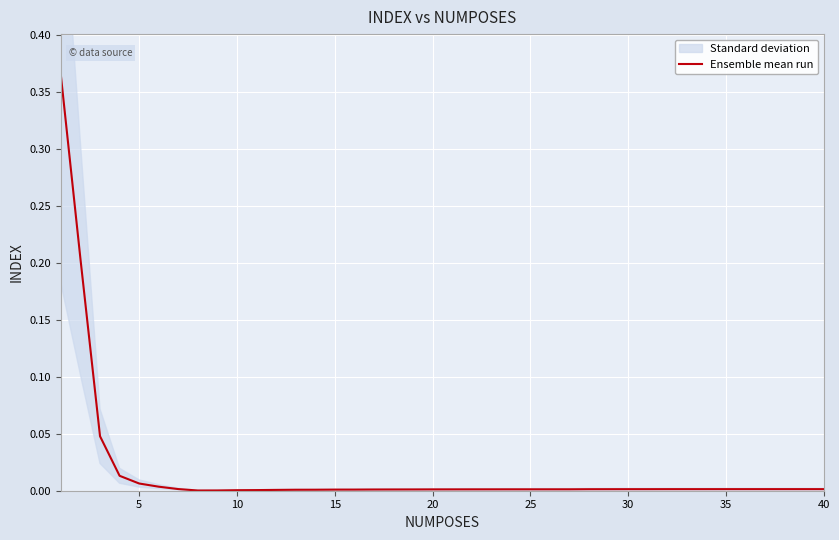

What is the greatest value displayed?

0.4